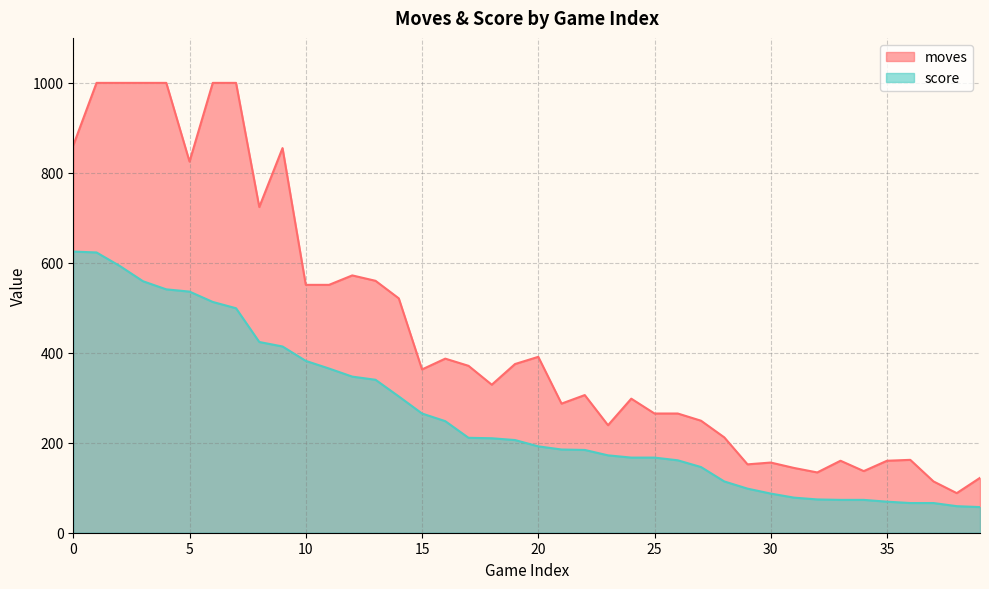

Which series has the largest total across all categories?

moves